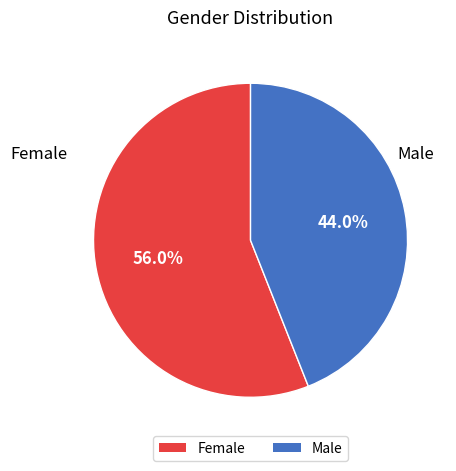

What is the ratio of the value at Male to the value at Female?

0.8